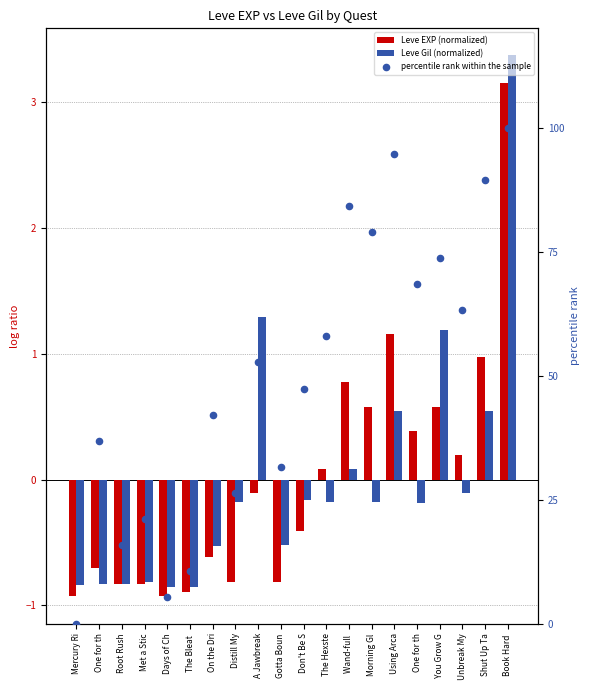

At which category is the sum across all series the highest?

Book Hard 